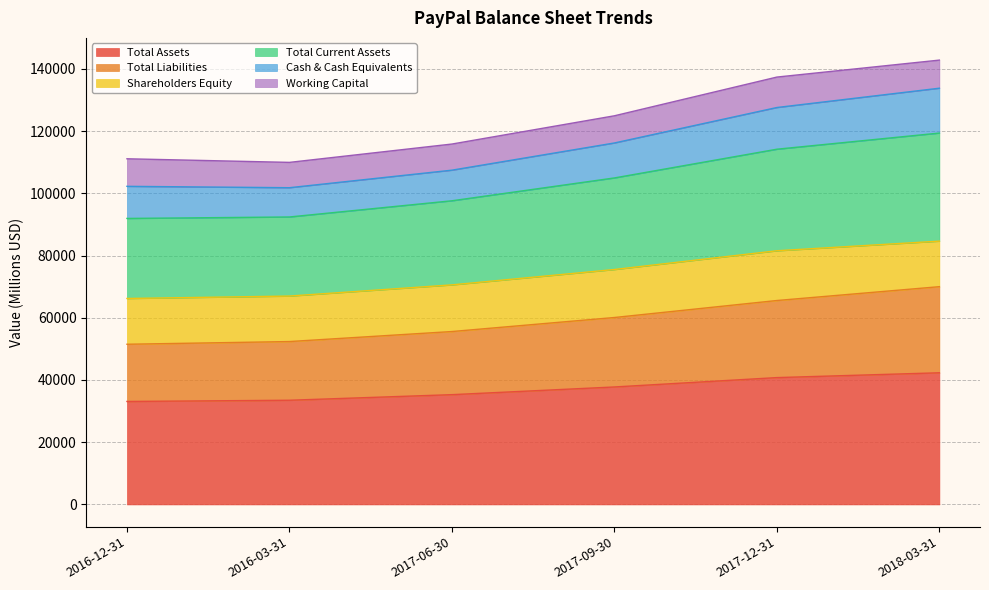

Count the number of categories in the chart.

6